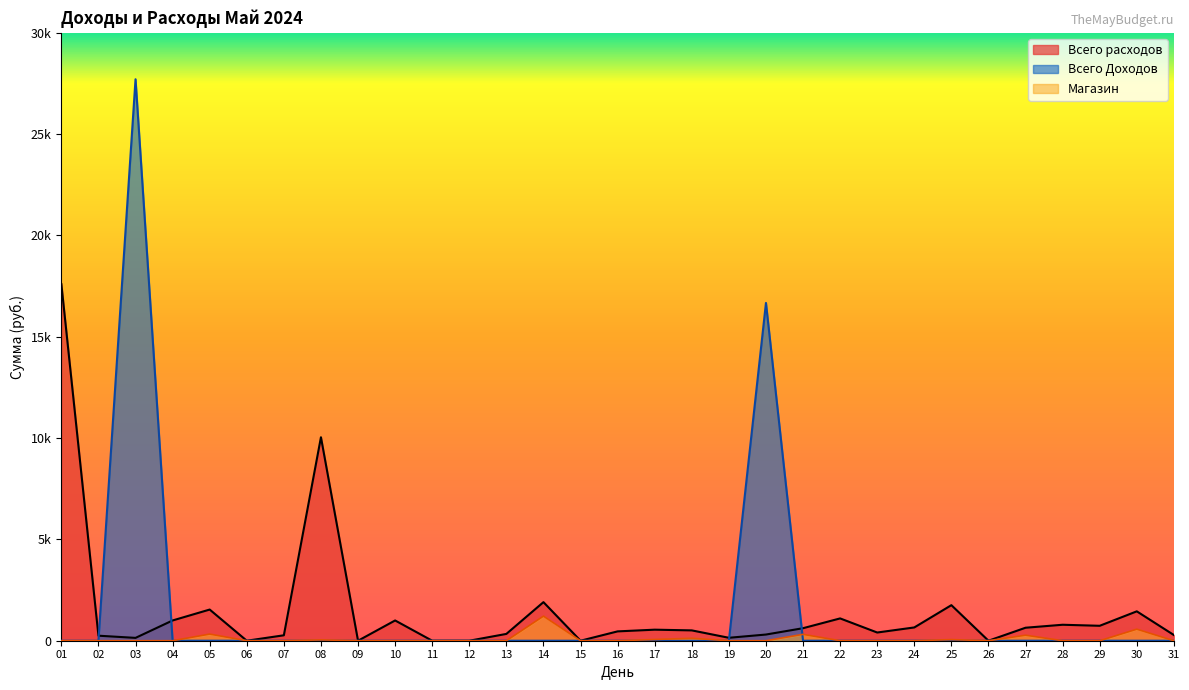

How many interior local peaks does the Магазин series have?

8